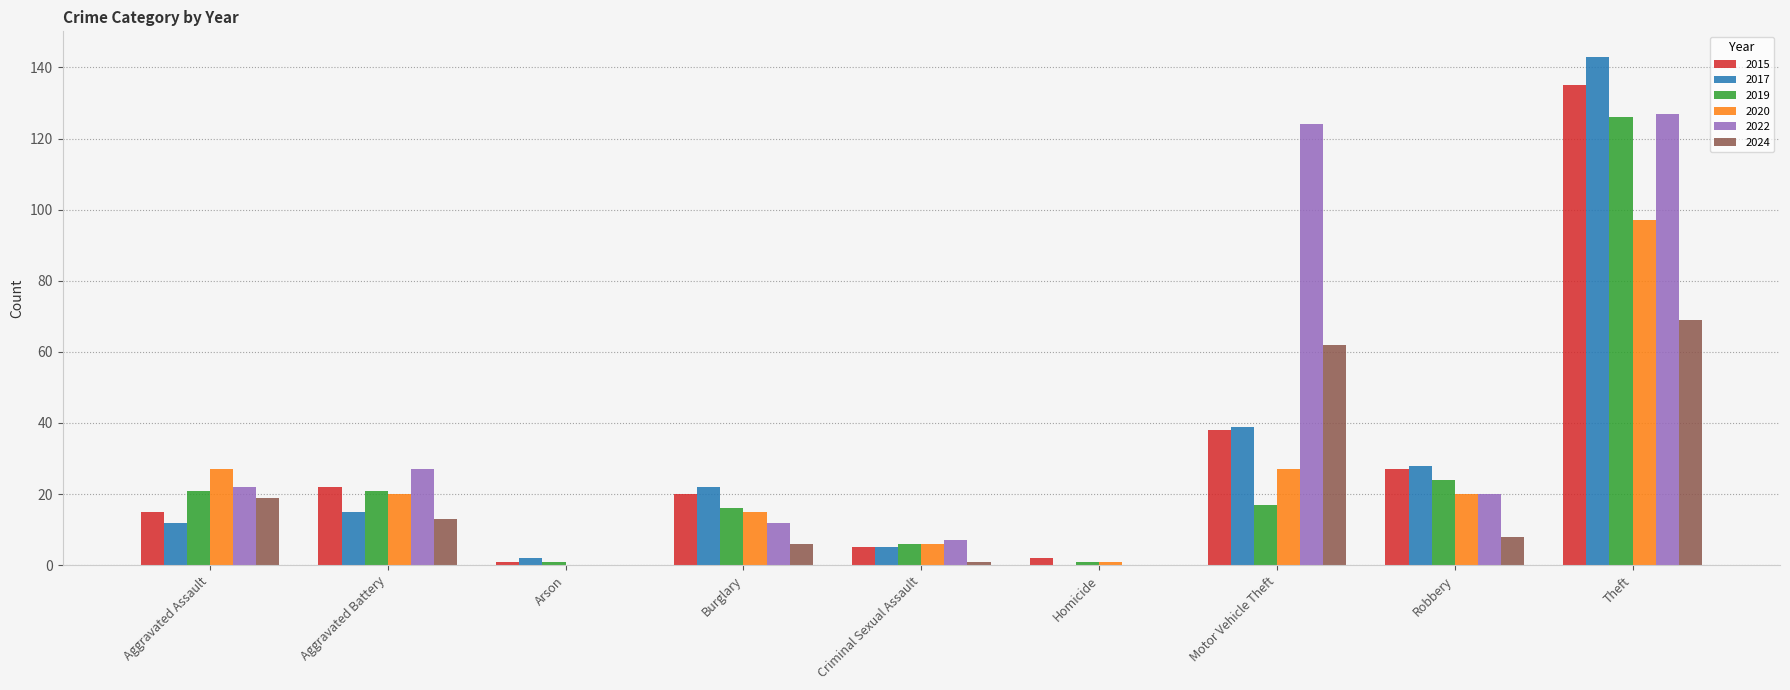

What is the average value of the 2024 series?

20